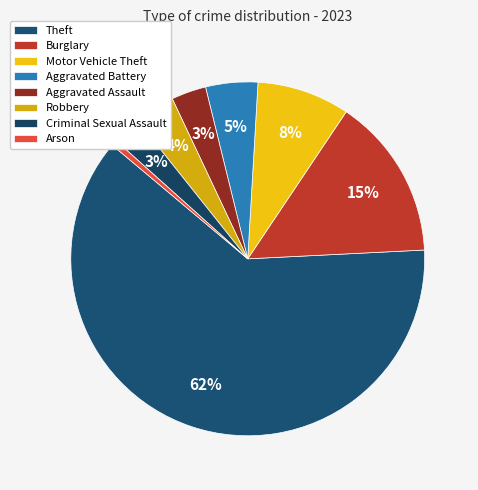

Which category has the smallest portion of the pie?

Arson